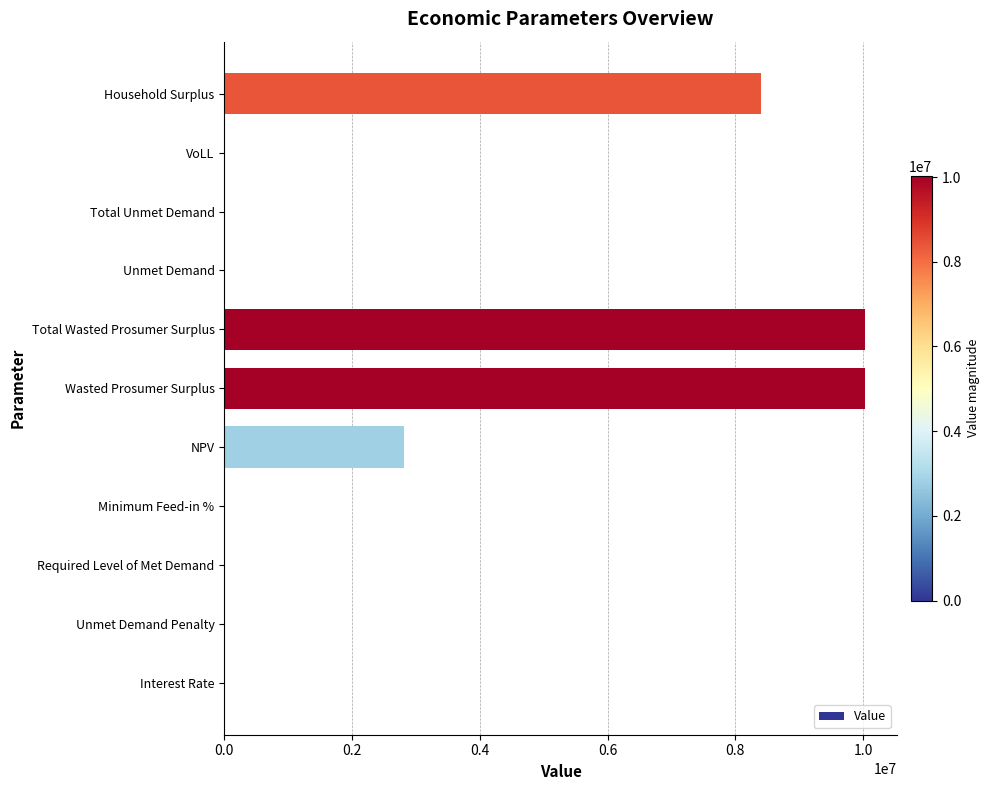

Approximately how many times larger is the value at Wasted Prosumer Surplus compared to Total Wasted Prosumer Surplus?

1.0